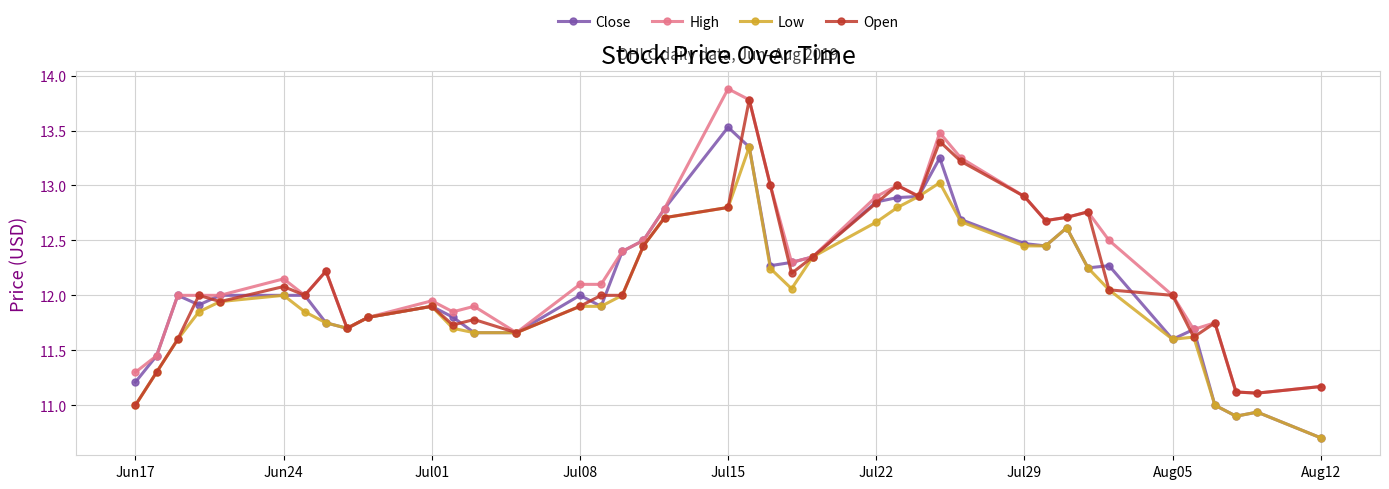

True or false: Open has more than 1 interior local peaks.

True